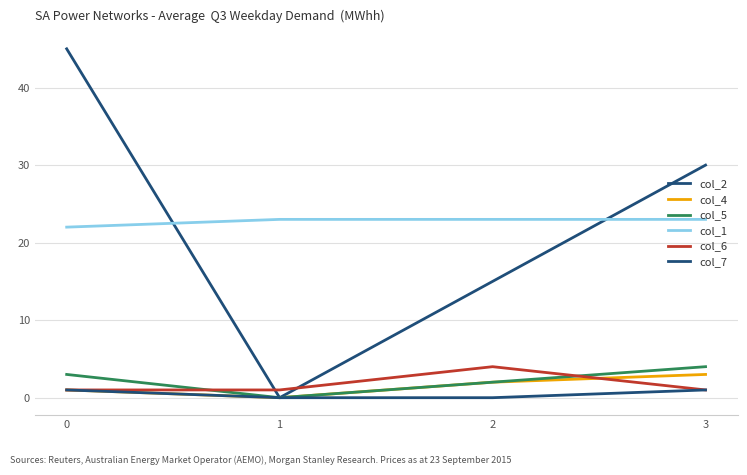

Is this an area chart (filled region under the line)?

No